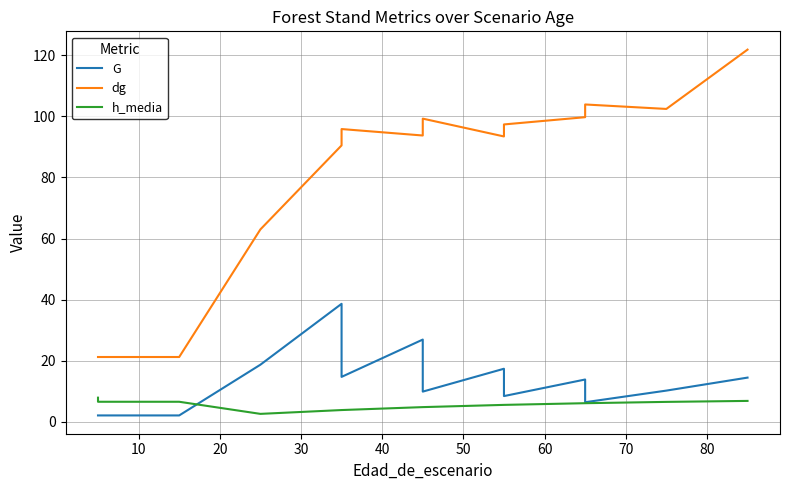

True or false: dg and G cross at least once.

False